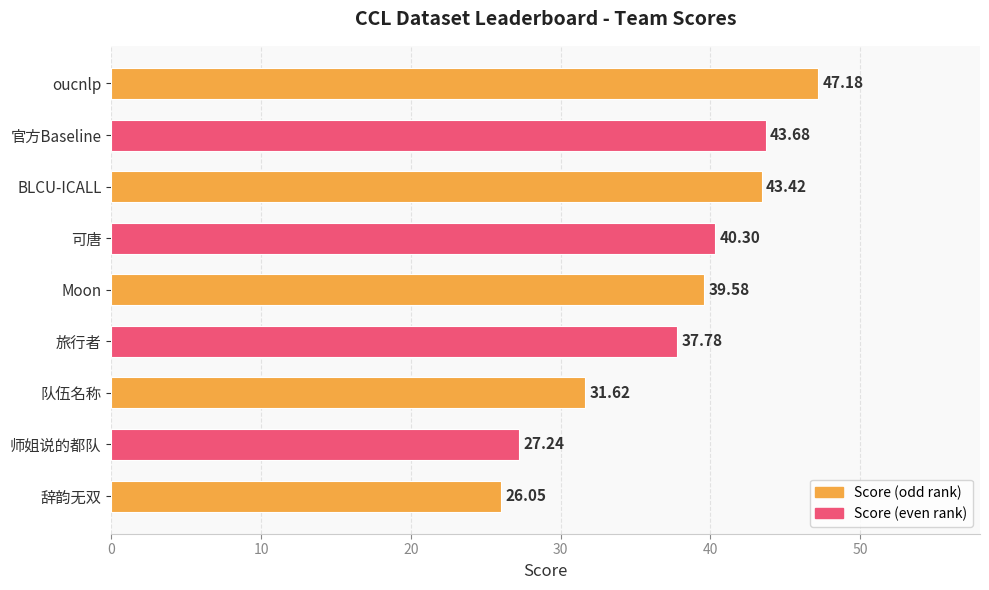

What is the label of the 6th bar from the bottom?

可唐